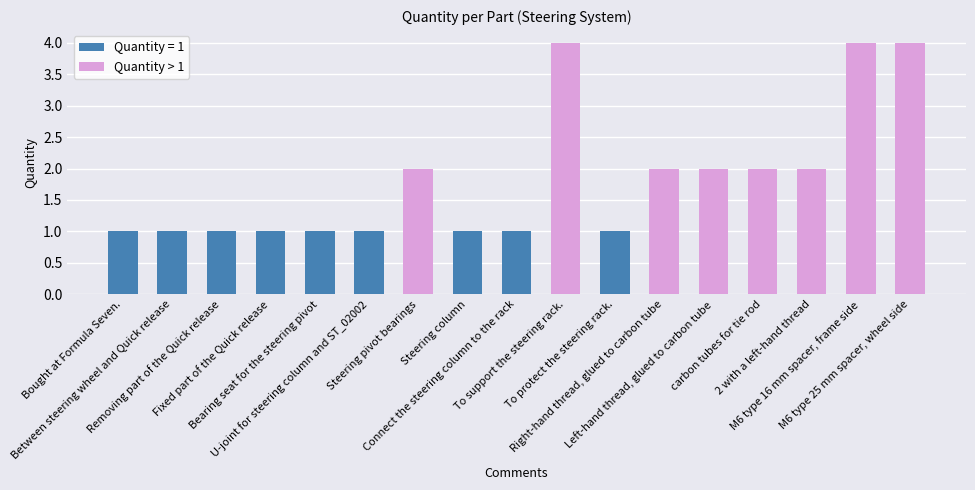

What is the value of the 16th bar from the left?

4